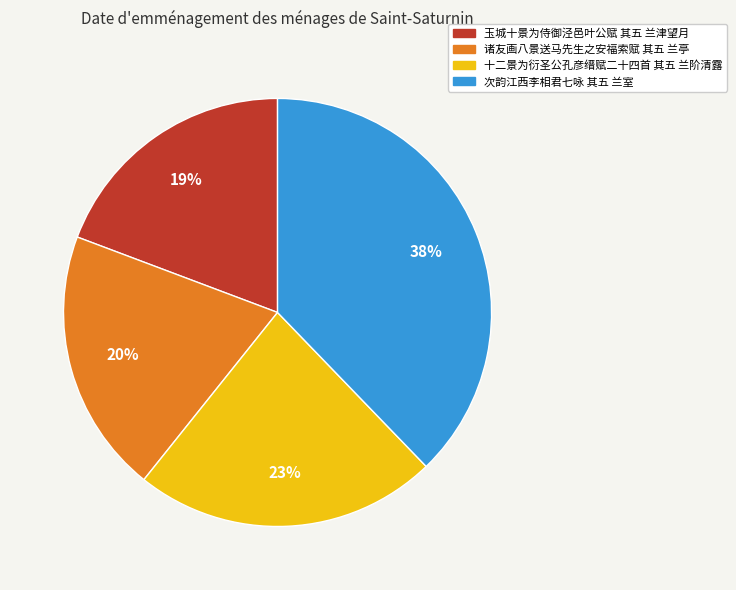

Which slice is the smallest?

玉城十景为侍御泾邑叶公赋 其五 兰津望月